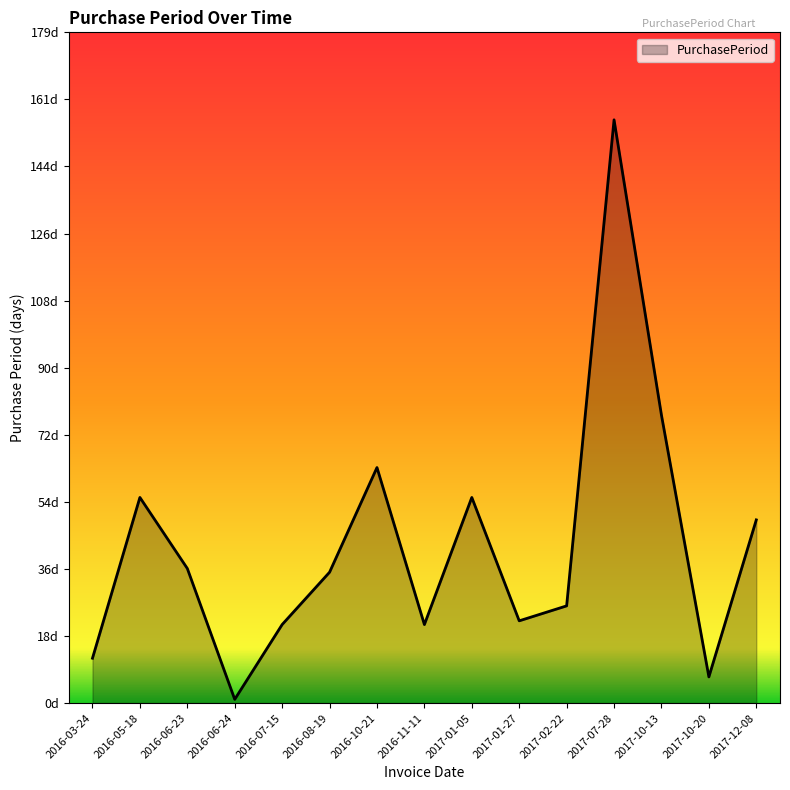

What position from the right is 2016-11-11?

8